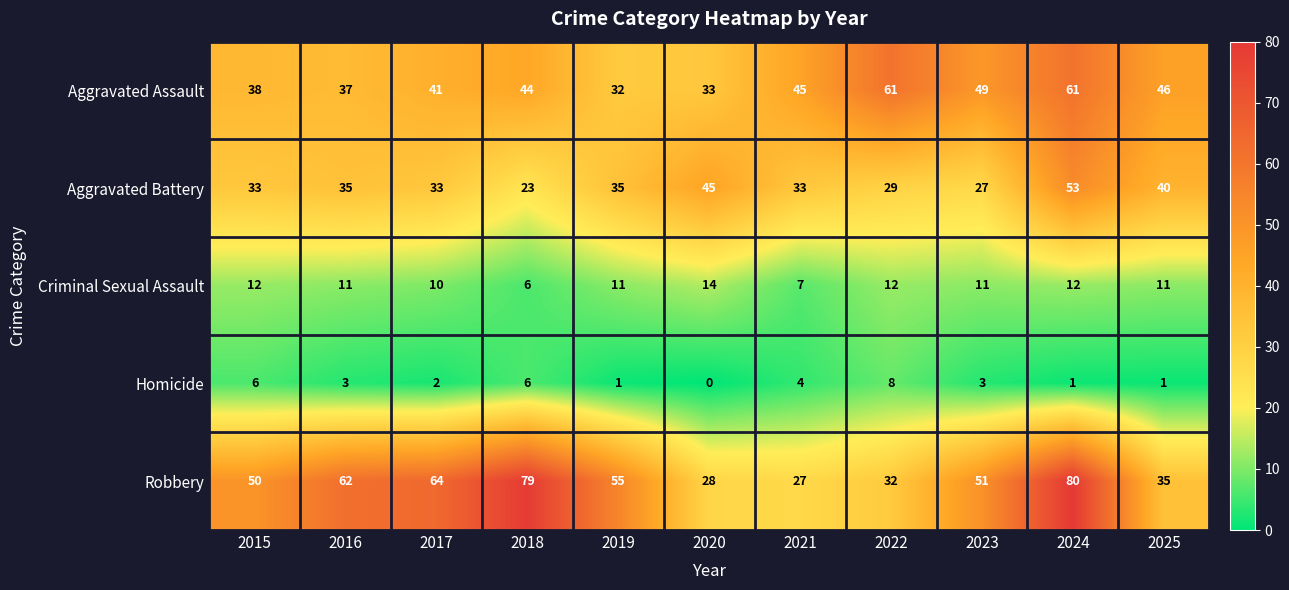

At which category is the sum across all series the highest?

2024